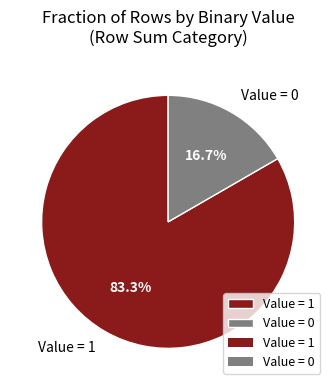

To the nearest percent, what is the difference between the largest and smallest slice percentages?

67%